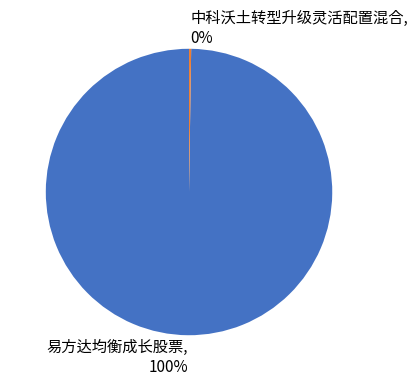

To the nearest percent, what percentage of the pie is 易方达均衡成长股票?

100%